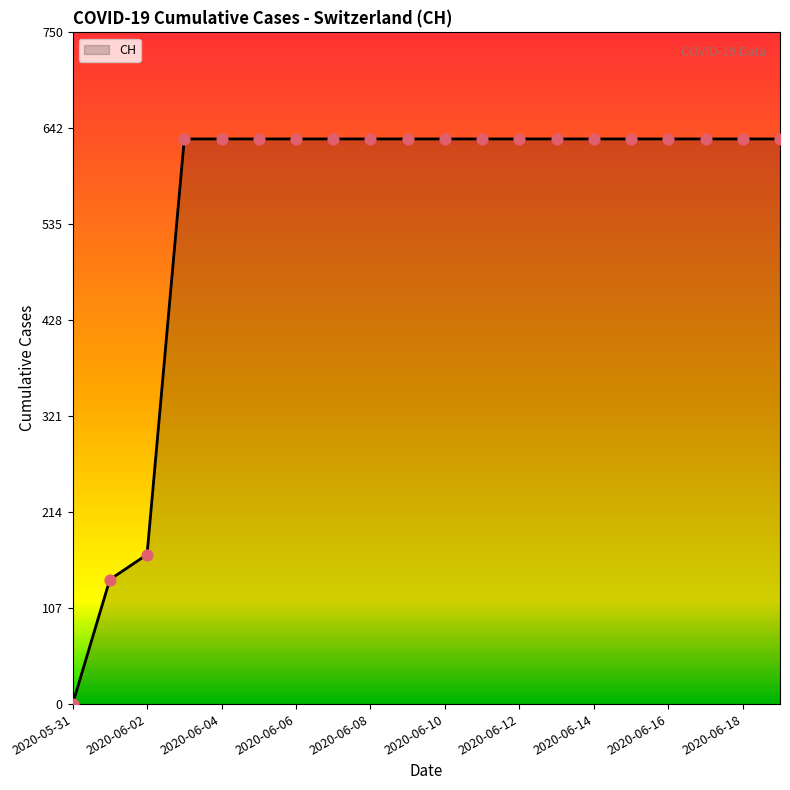

What is the maximum value shown in the chart?

631